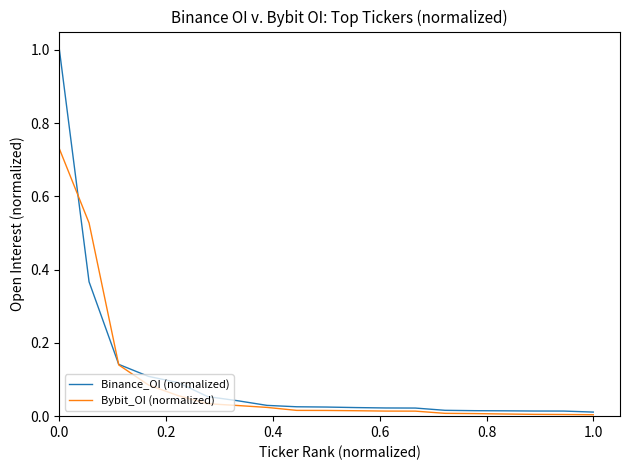

What is the maximum value shown in the chart?

1.0